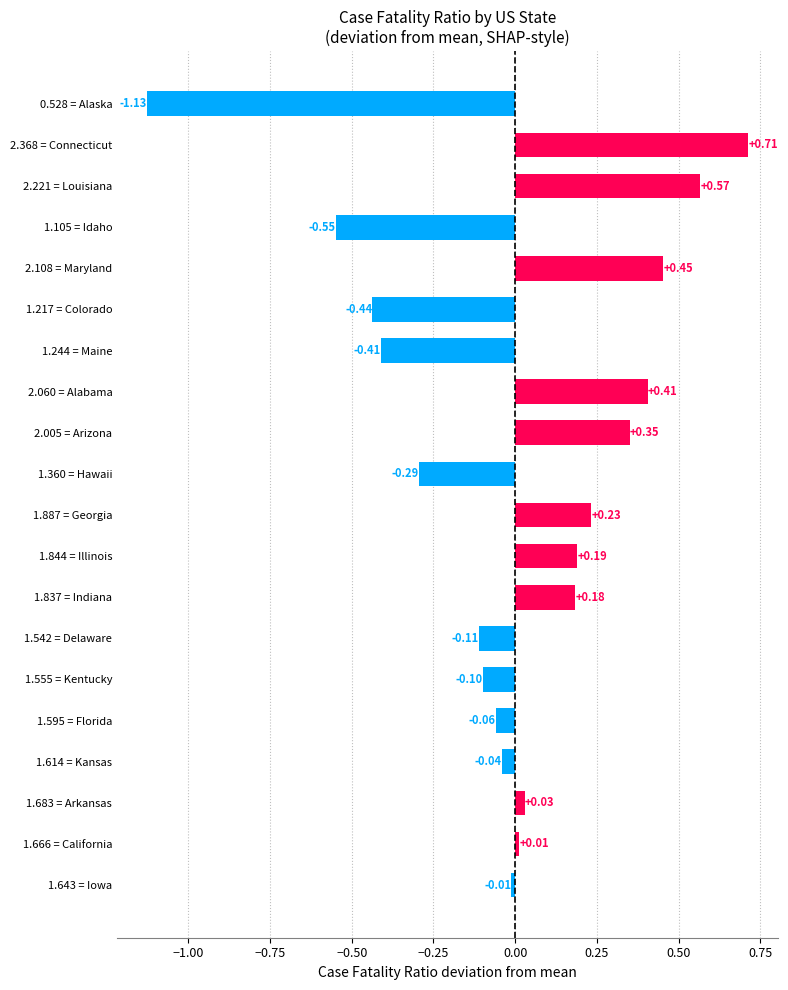

What is the difference between the maximum and minimum values?

1.8